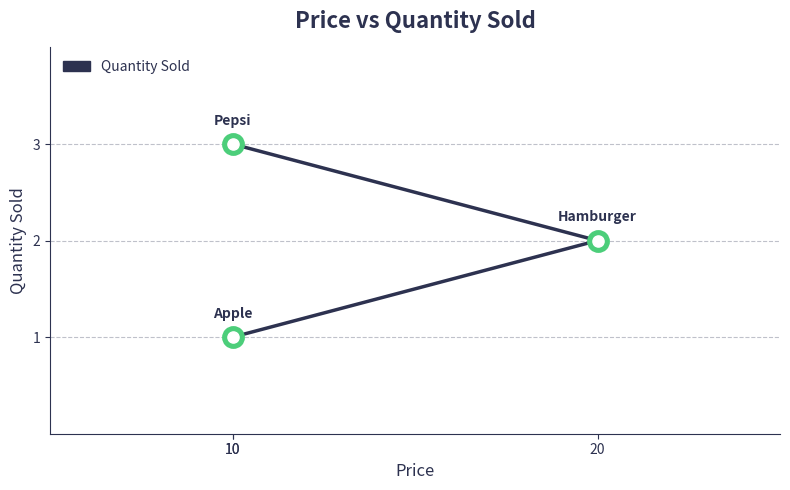

Approximately how many times larger is the value at 10 compared to 10?

3.0